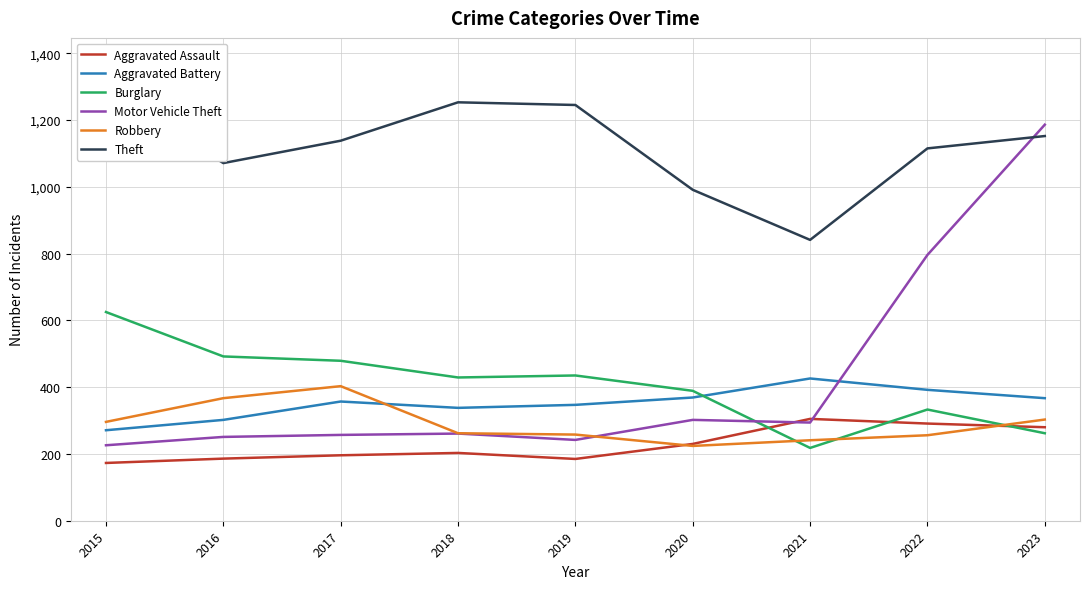

List the series in order of their peak value, lowest first.

Aggravated Assault, Robbery, Aggravated Battery, Burglary, Motor Vehicle Theft, Theft